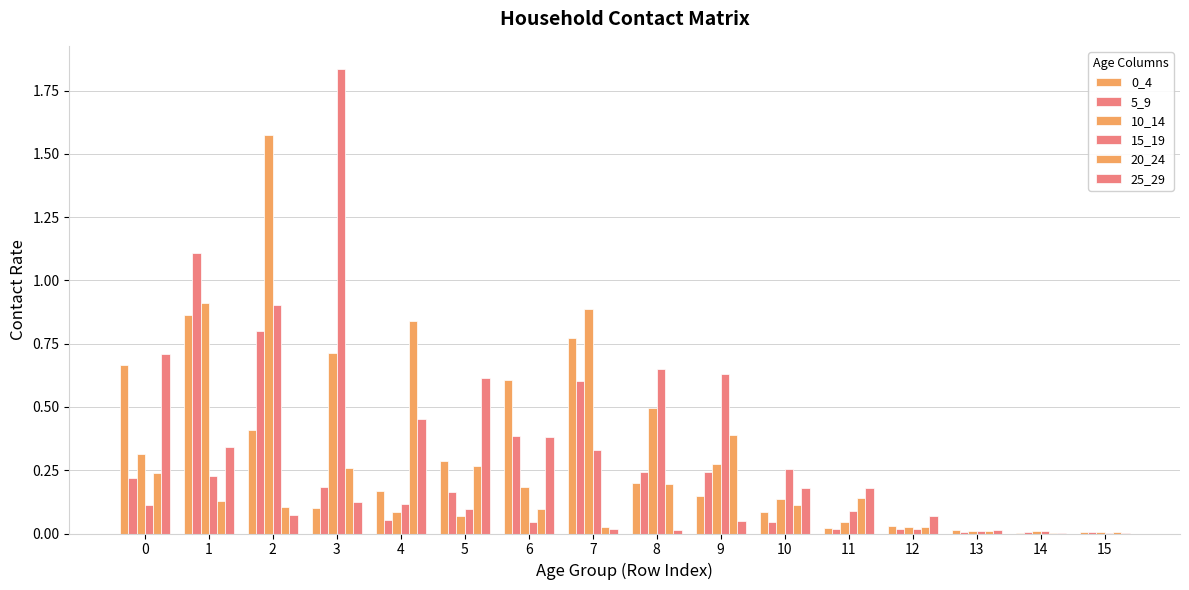

Count the number of categories in the chart.

16